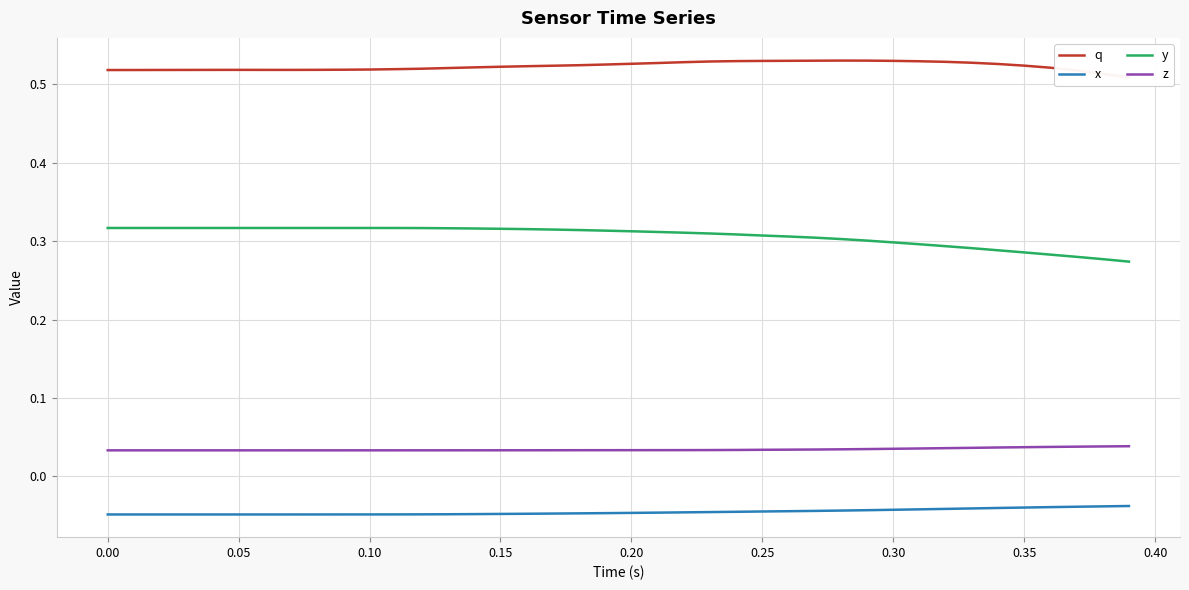

True or false: z and q cross at least once.

False